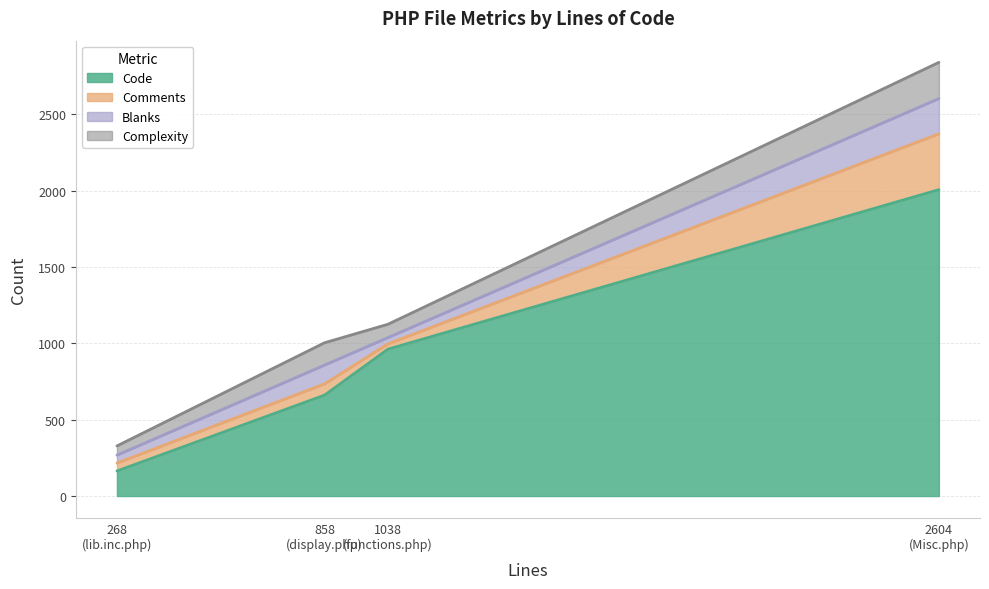

Does the chart display data point markers on the line(s)?

No